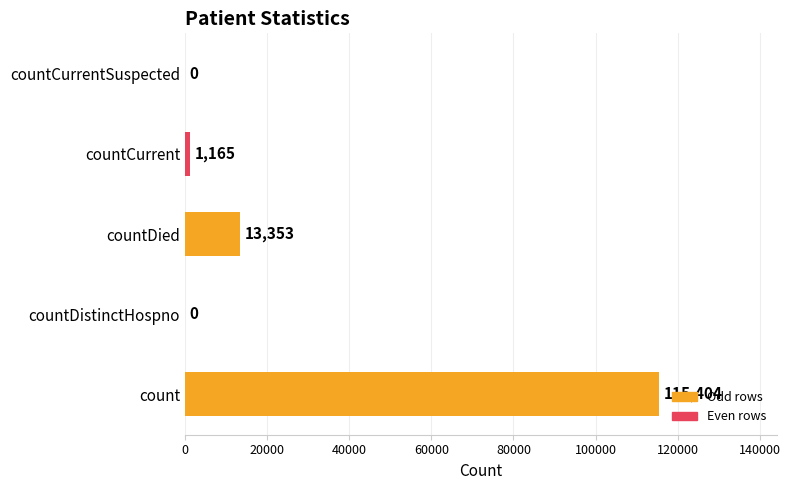

What is the change in value from countDied to countCurrent?

-12188